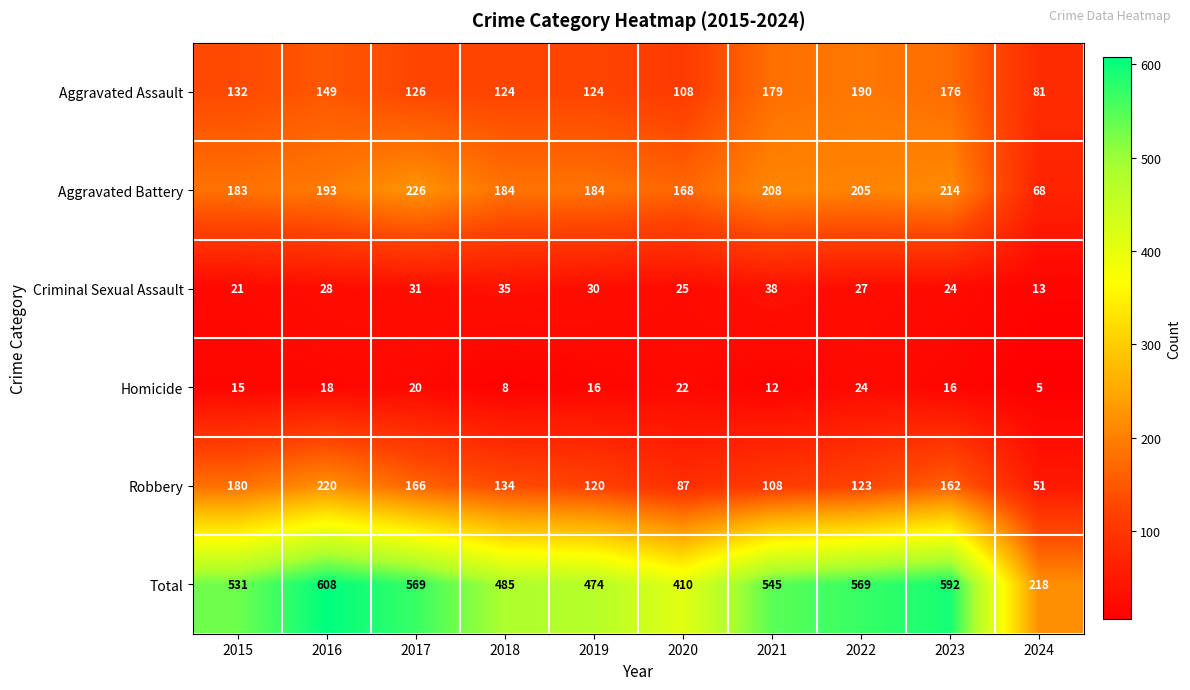

Which series has the largest total across all categories?

Total